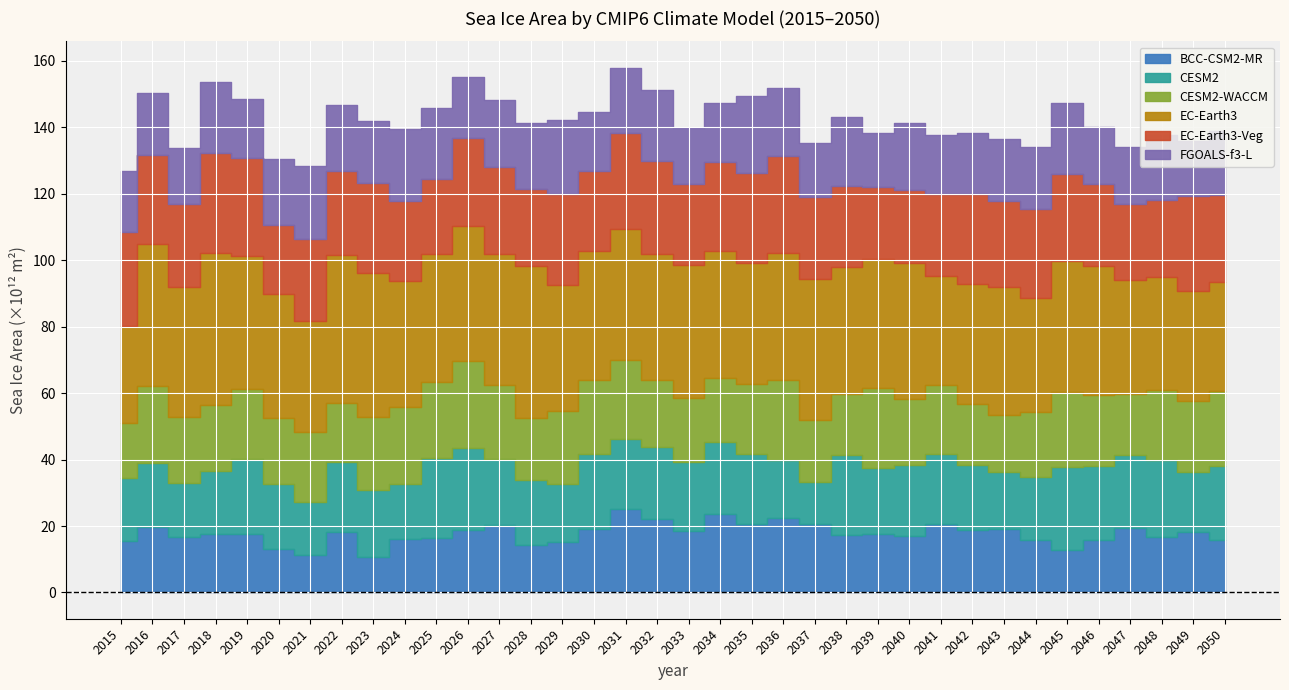

What are all the series names shown in the legend?

BCC-CSM2-MR, CESM2, CESM2-WACCM, EC-Earth3, EC-Earth3-Veg, FGOALS-f3-L